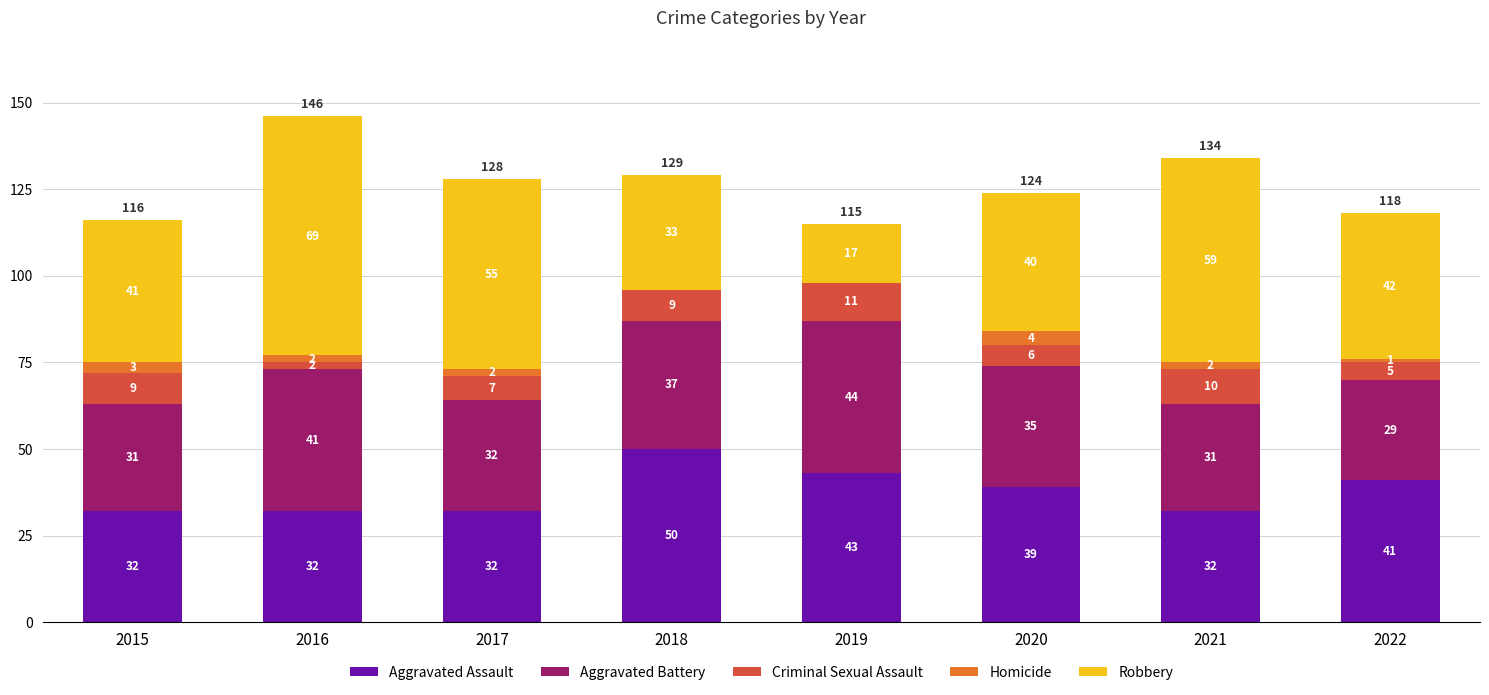

Reading left to right, what are the values for Aggravated Assault?

2015=32	2016=32	2017=32	2018=50	2019=43	2020=39	2021=32	2022=41